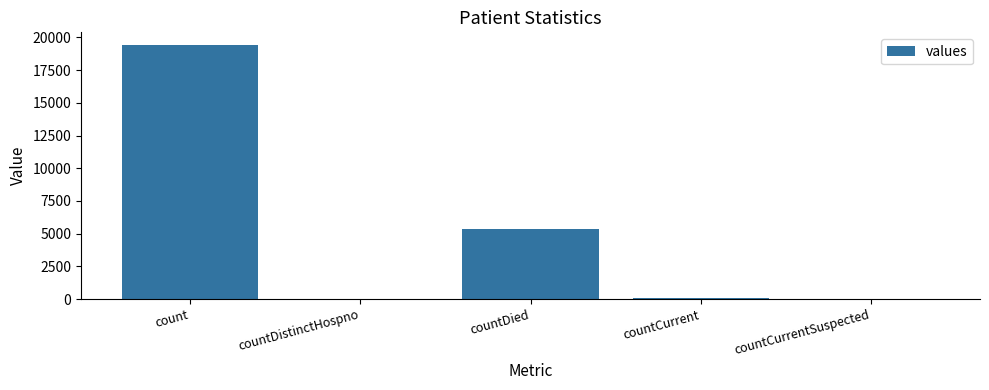

The value at countCurrentSuspected is 7396. True or false?

False